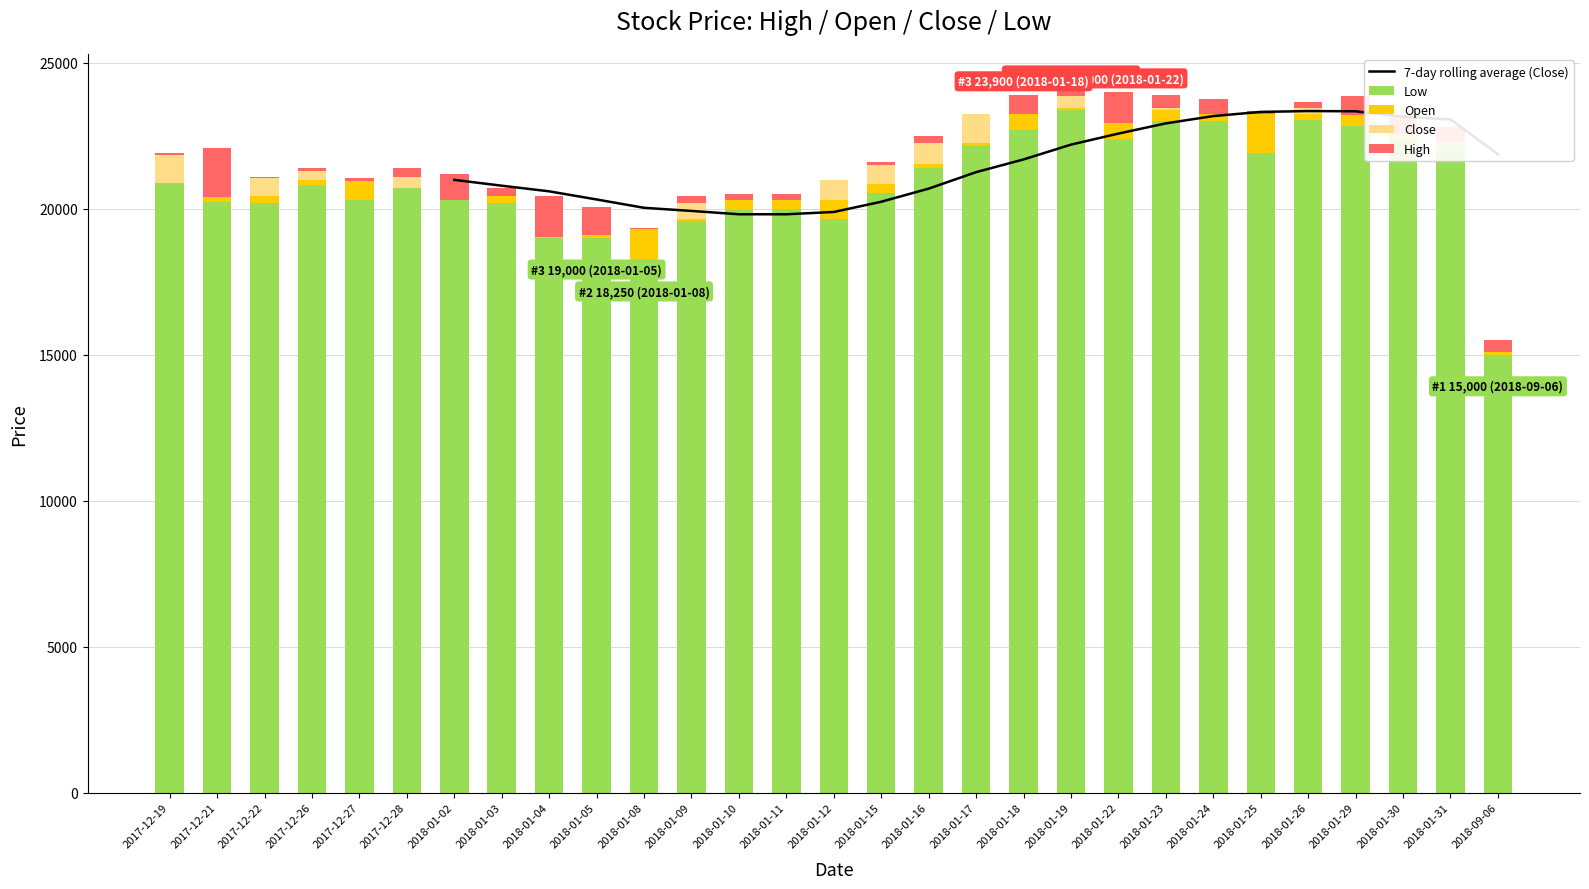

What are all the series names shown in the legend?

7-day rolling average (Close), Low, Open, Close, High